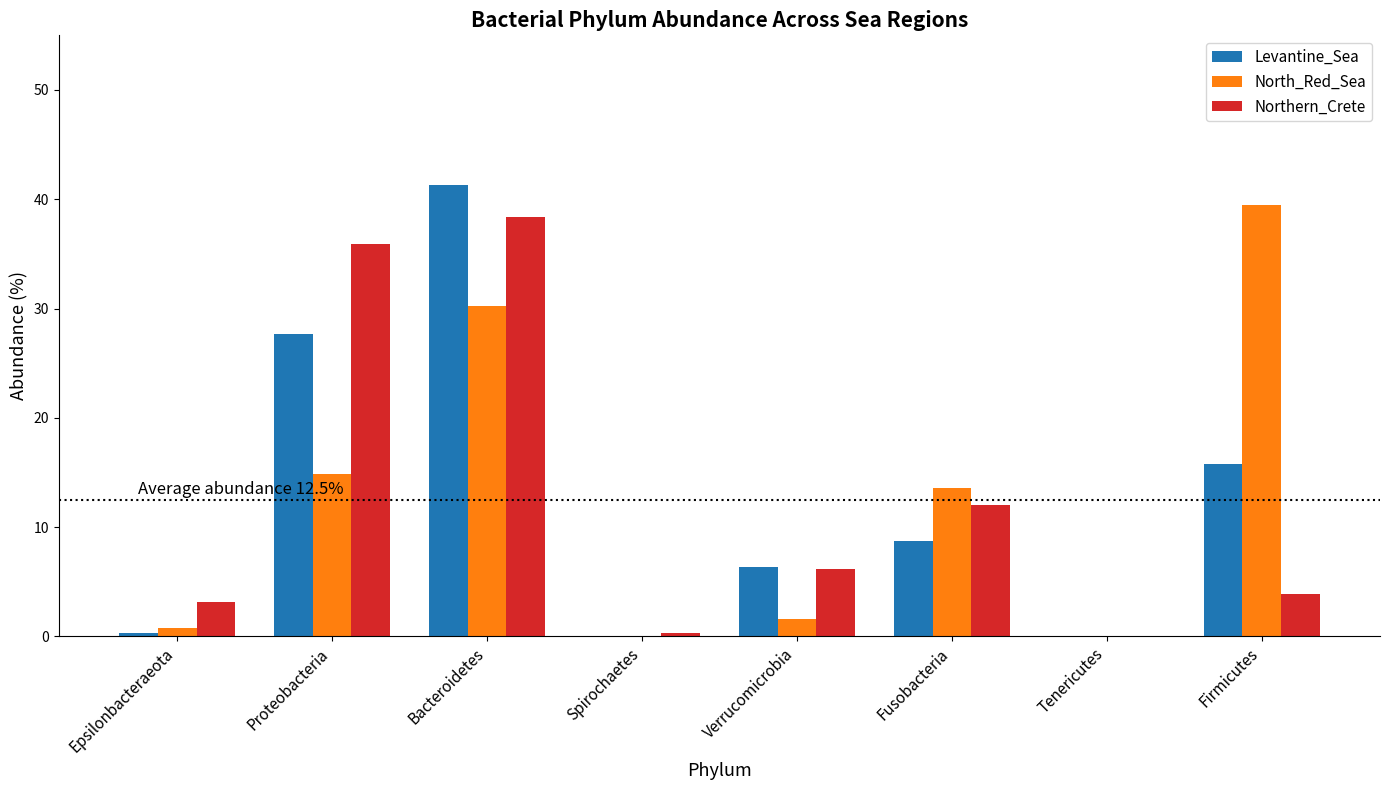

At which category does the chart reach its peak across all series?

Bacteroidetes